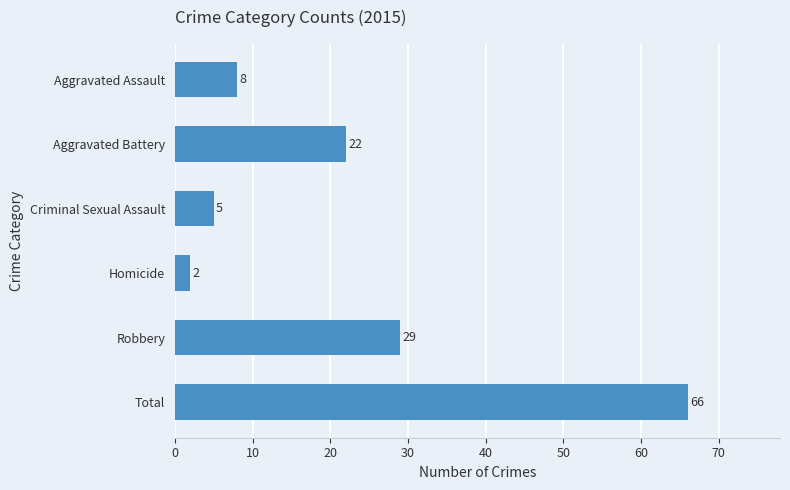

At which category does the chart reach its minimum across all series?

Homicide